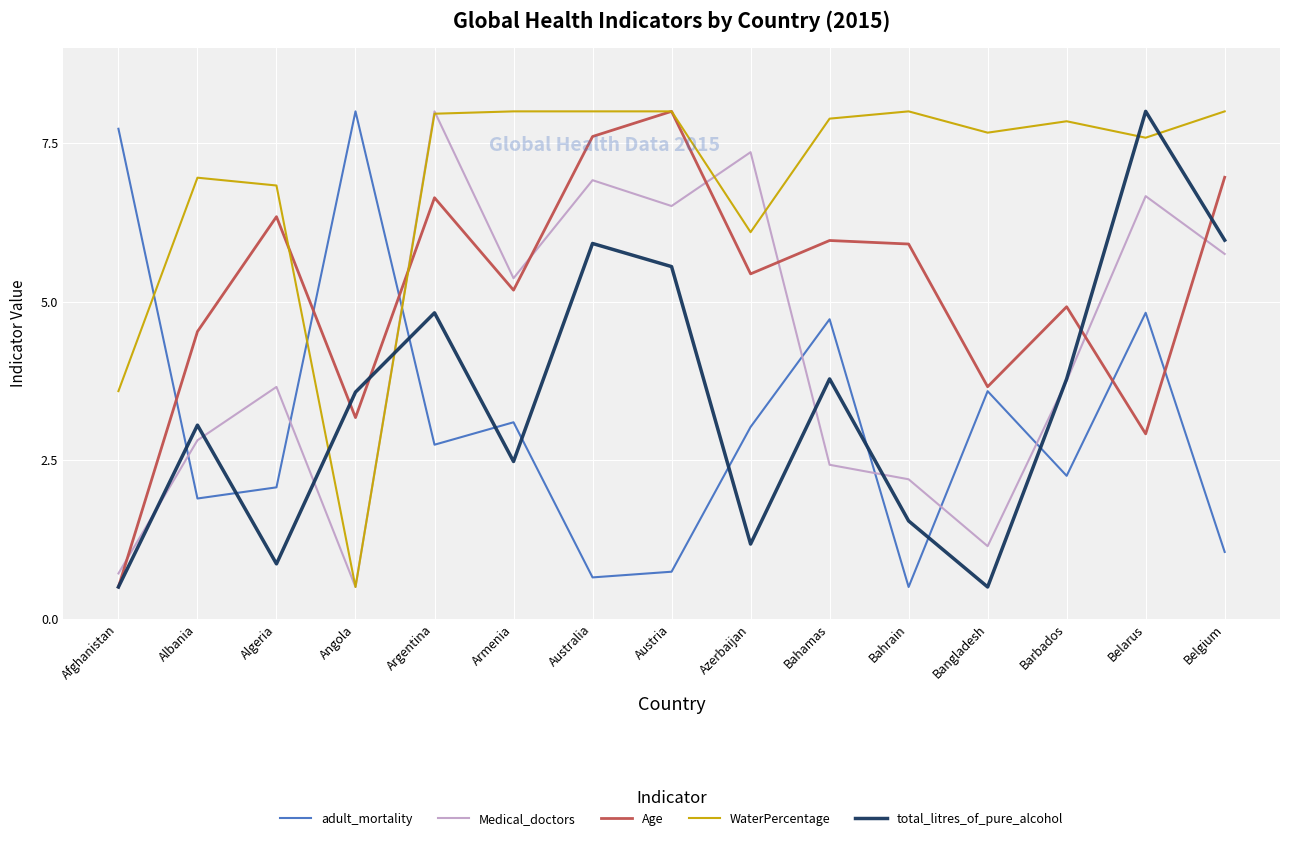

What position from the right is Azerbaijan?

7